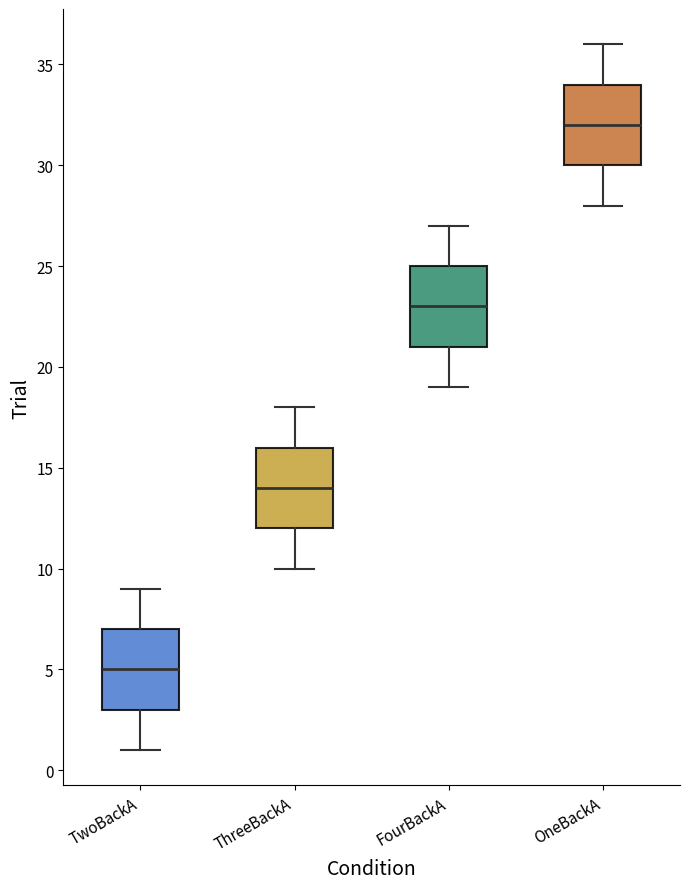

Reading left to right, transcribe this box plot: for each box, give where its median line is, the range the box spans, and where its two whiskers end, as read against the y-axis. The values are not printed on the chart, so give them approximately, as read against the axis.

TwoBackA: median 5, box 3 to 7, whiskers 1 to 9
ThreeBackA: median 14, box 12 to 16, whiskers 10 to 18
FourBackA: median 23, box 21 to 25, whiskers 19 to 27
OneBackA: median 32, box 30 to 34, whiskers 28 to 36